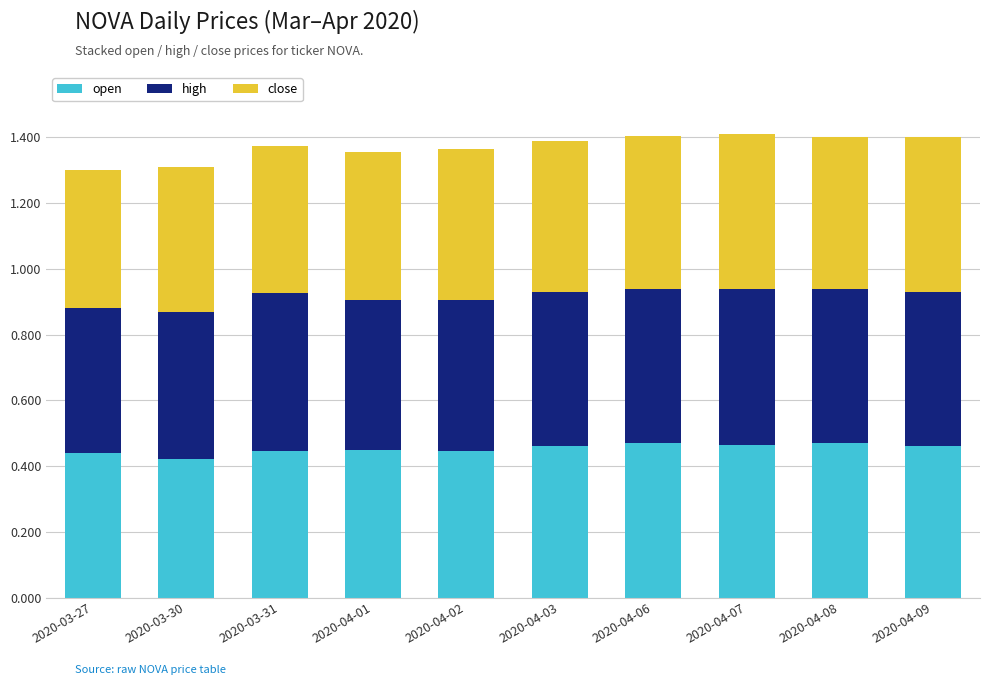

True or false: open has a value of 0.6 at 2020-04-09.

False